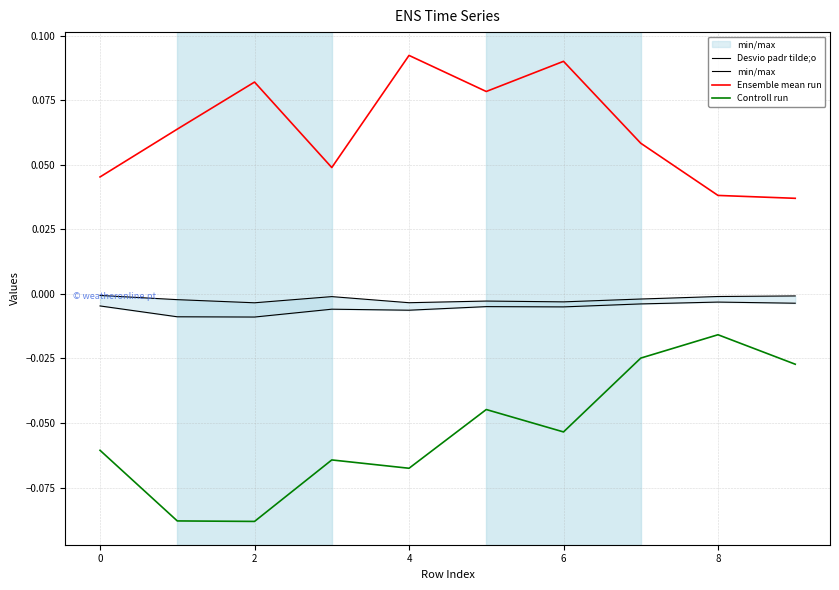

The Ensemble mean run series shows 0.0 at 6. True or false?

False